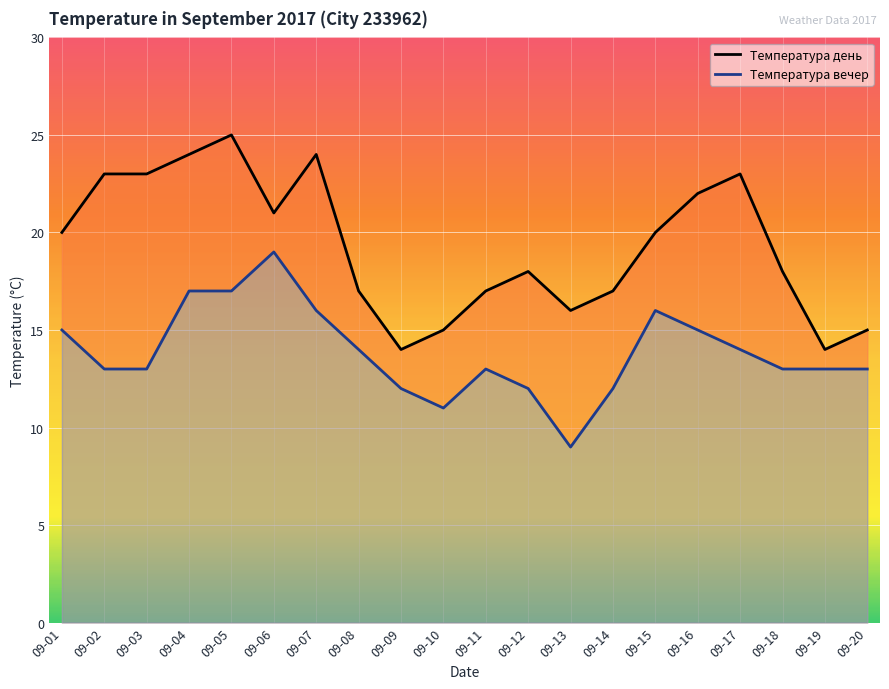

Reading right to left, list all the values displayed in this chart.

Температура день: 09-20=15	09-19=14	09-18=18	09-17=23	09-16=22	09-15=20	09-14=17	09-13=16	09-12=18	09-11=17	09-10=15	09-09=14	09-08=17	09-07=24	09-06=21	09-05=25	09-04=24	09-03=23	09-02=23	09-01=20
Температура вечер: 09-20=13	09-19=13	09-18=13	09-17=14	09-16=15	09-15=16	09-14=12	09-13=9	09-12=12	09-11=13	09-10=11	09-09=12	09-08=14	09-07=16	09-06=19	09-05=17	09-04=17	09-03=13	09-02=13	09-01=15